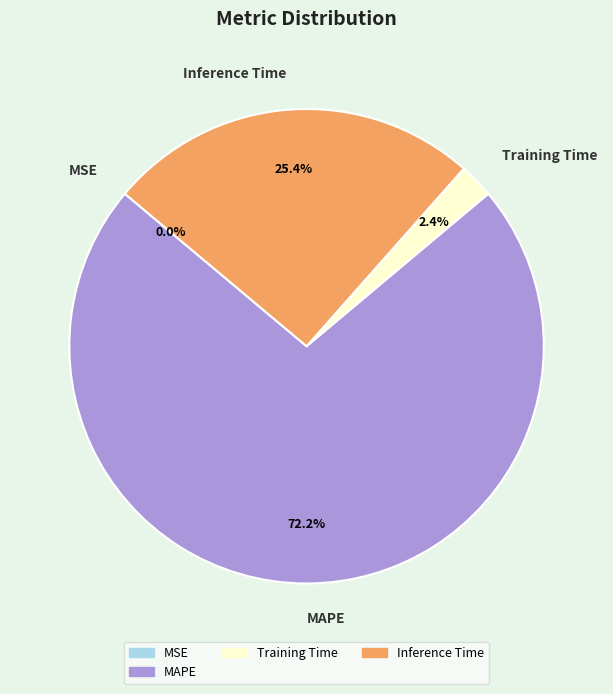

Is it true that MAPE is 62% of the pie?

False